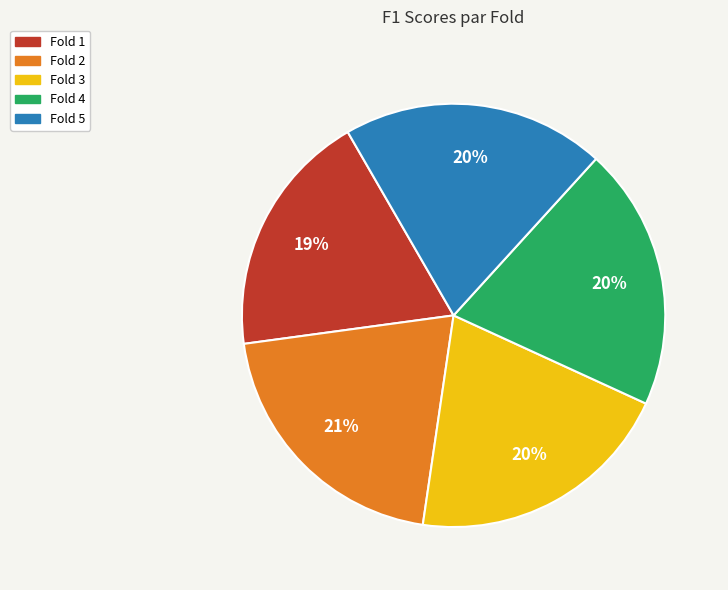

Is Fold 4 the majority of the pie?

No